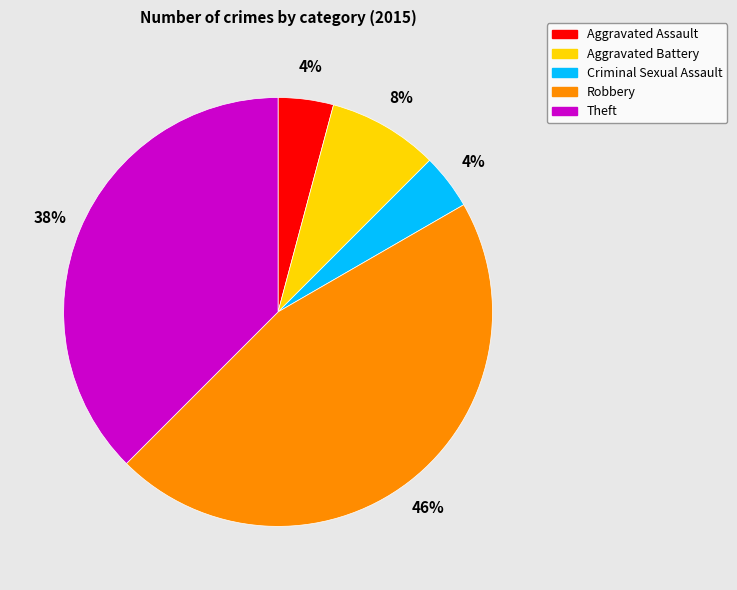

How many slices are in this pie chart?

5